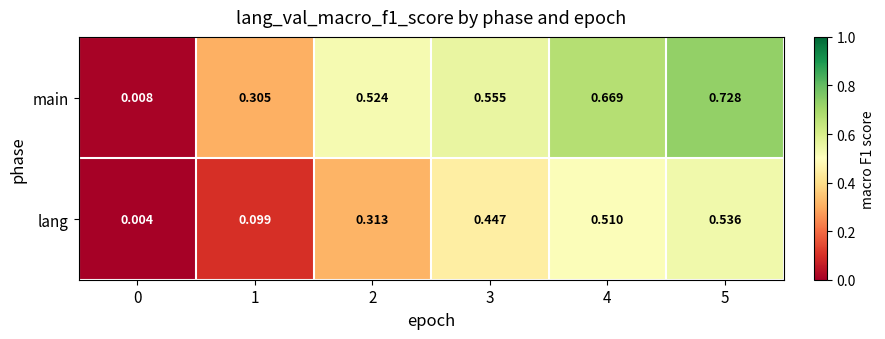

Is the value of main at 5 greater than the value of lang at 1?

Yes